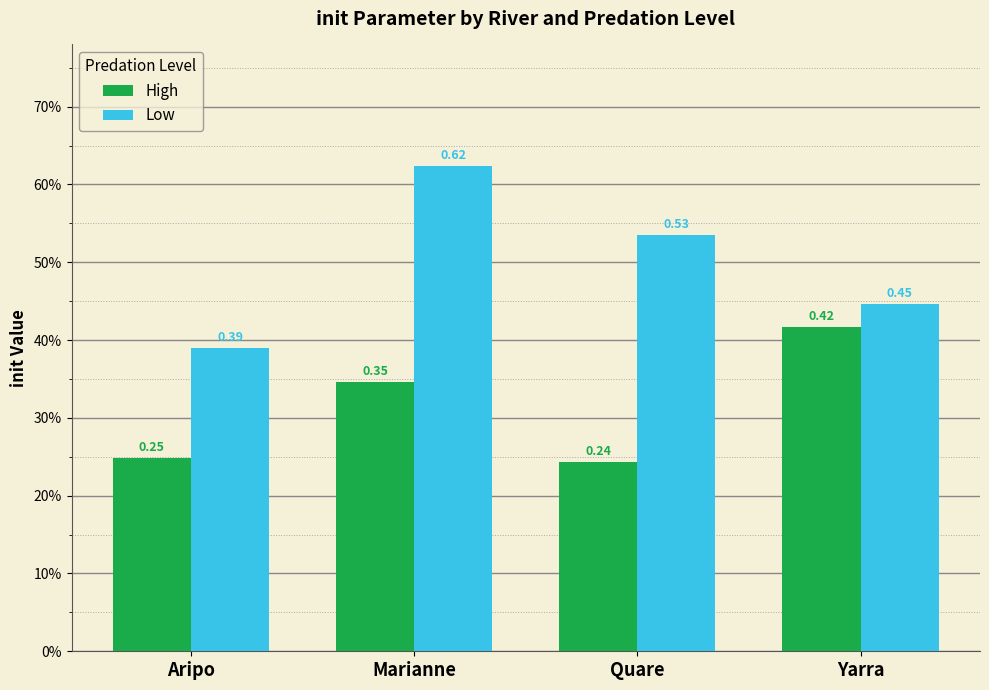

What are all the series names shown in the legend?

High, Low